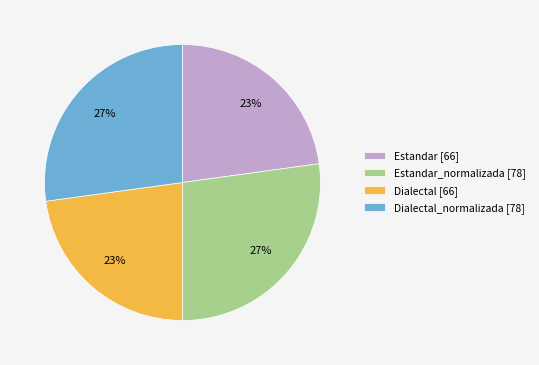

What is the ratio of the value at Dialectal_normalizada [78] to the value at Estandar [66]?

1.2